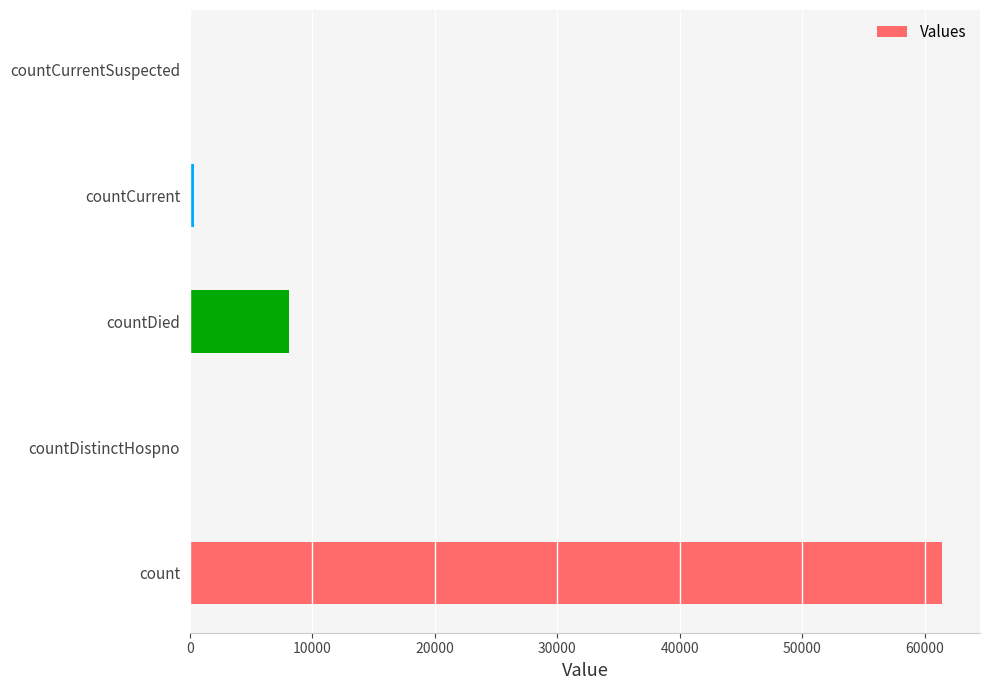

What is the maximum value shown in the chart?

61454